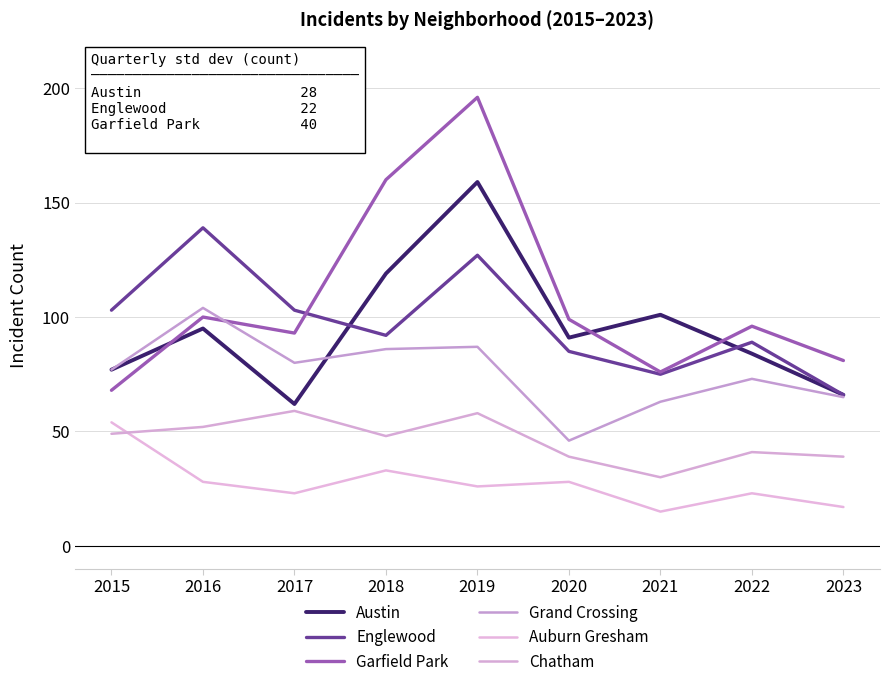

Reading left to right, extract all data points from this chart.

Austin: 77	95	62	119	159	91	101	84	66
Englewood: 103	139	103	92	127	85	75	89	66
Garfield Park: 68	100	93	160	196	99	76	96	81
Grand Crossing: 77	104	80	86	87	46	63	73	65
Auburn Gresham: 54	28	23	33	26	28	15	23	17
Chatham: 49	52	59	48	58	39	30	41	39